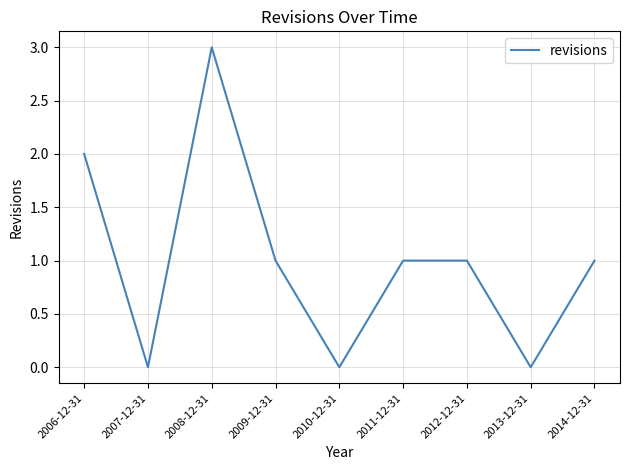

Where does the data first go above 1?

2006-12-31